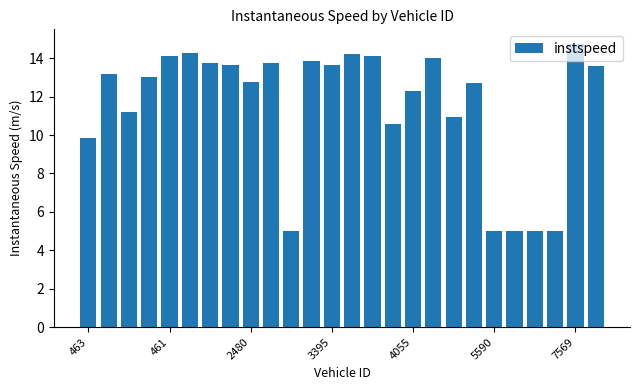

What is the smallest value displayed?

5.0